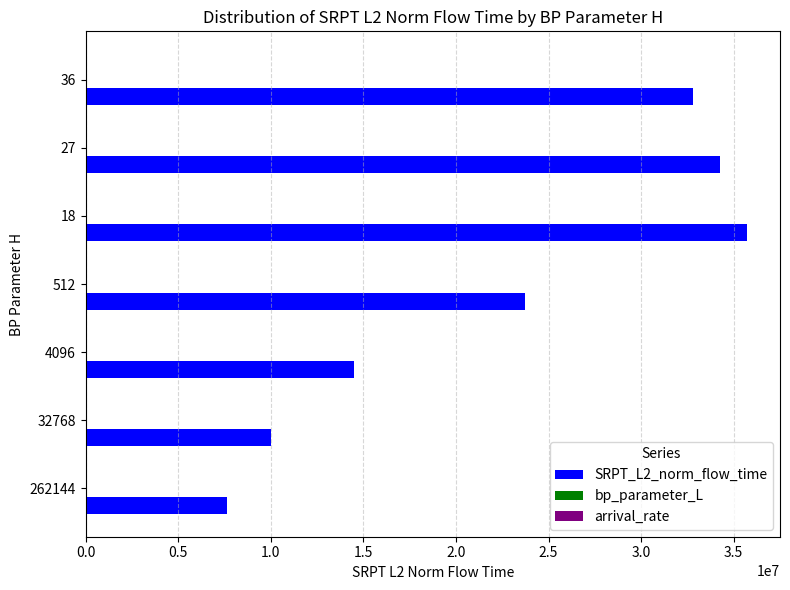

Which series has the largest total across all categories?

SRPT_L2_norm_flow_time